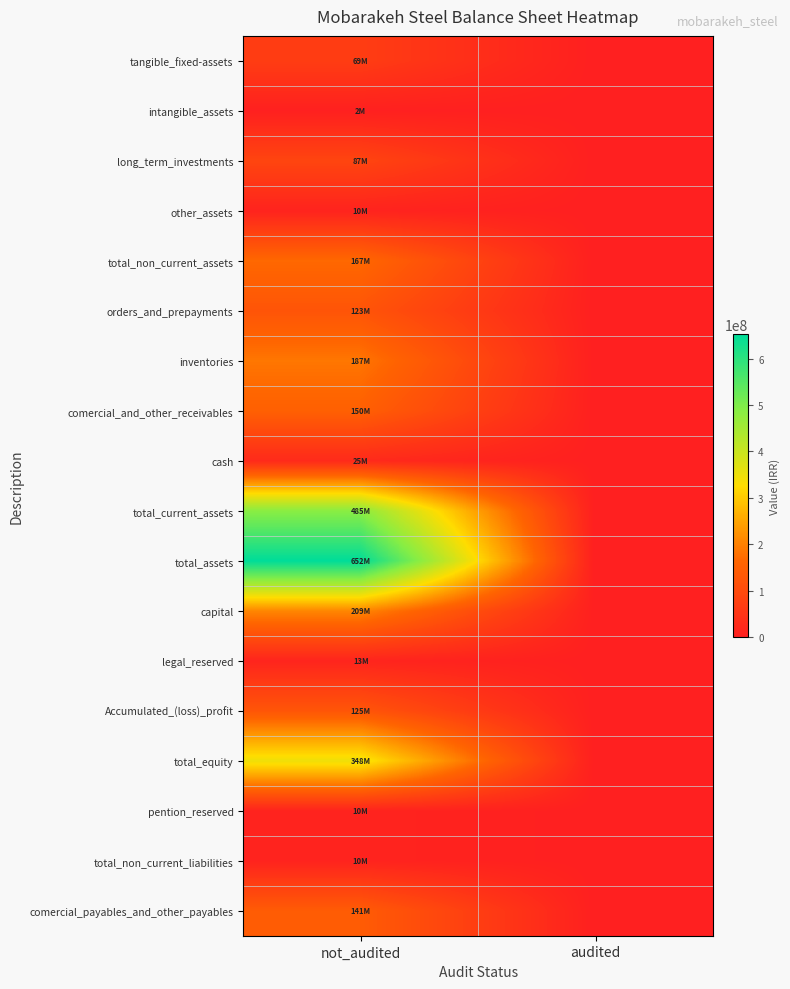

Which has a higher value, not_audited or audited?

not_audited